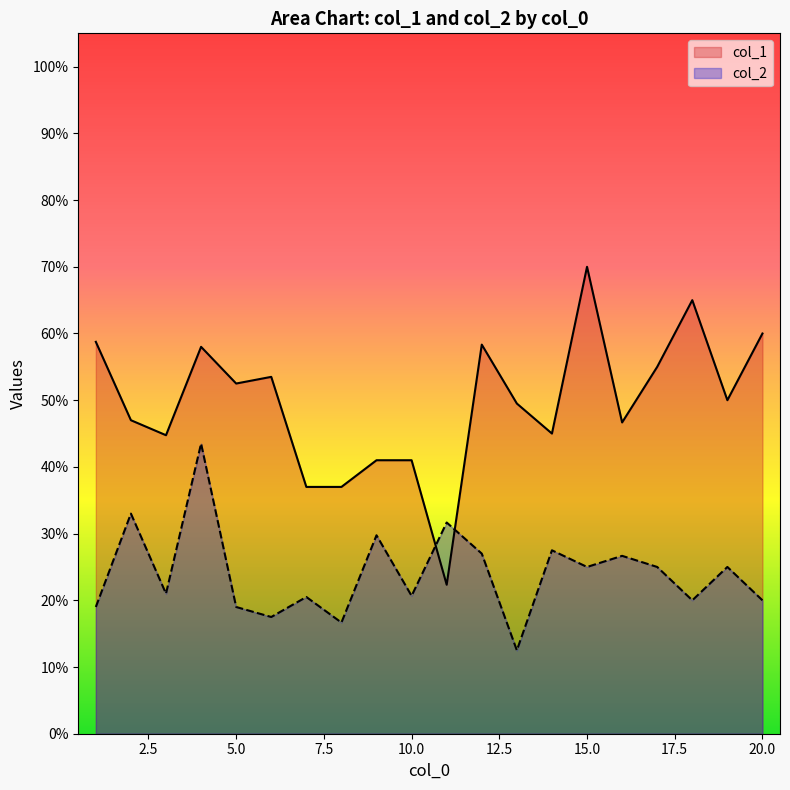

True or false: col_2 and col_1 intersect in this chart.

True